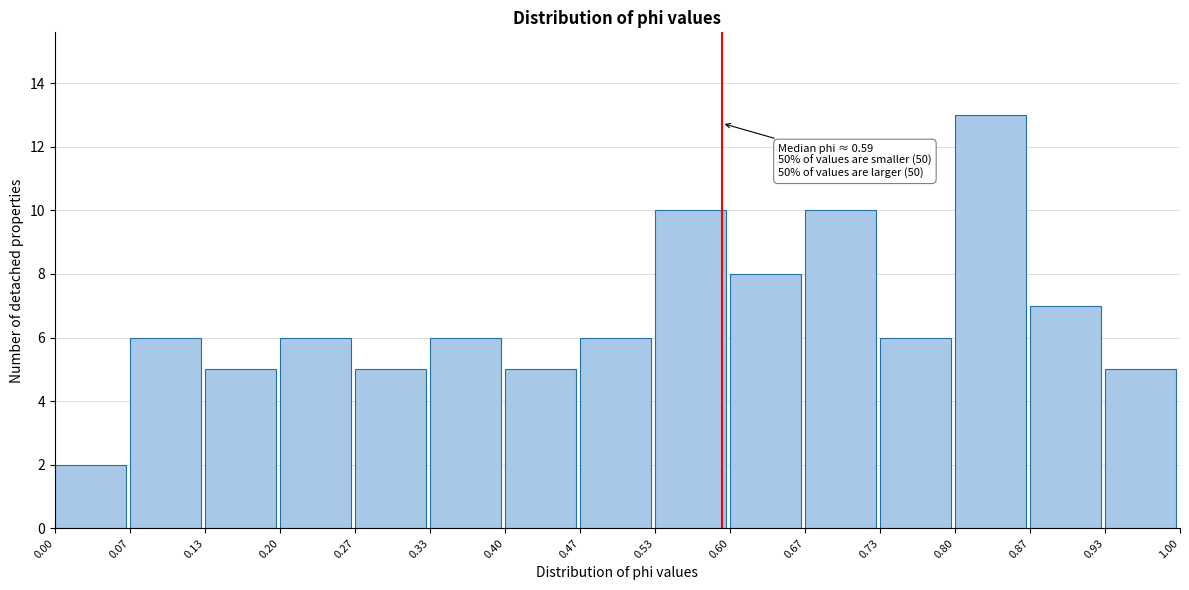

Which range on the x-axis has the tallest bar?

0.80 to 0.87